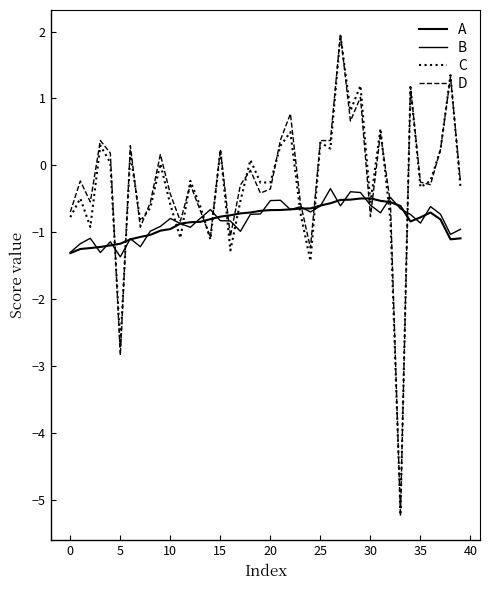

What is the label of the 6th point from the right?

34